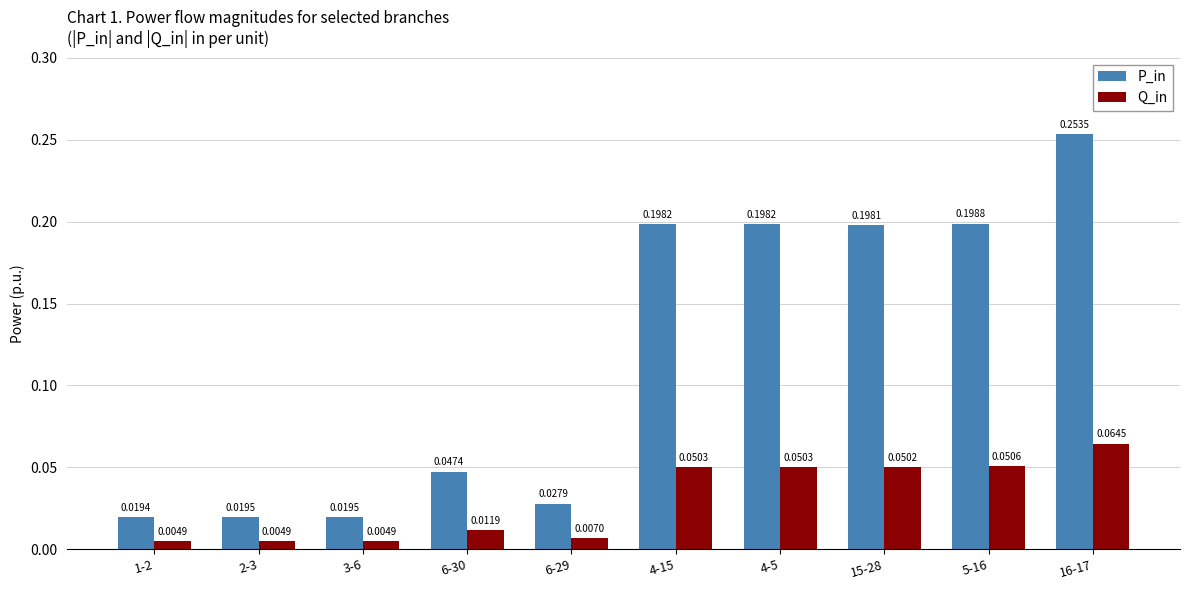

Is the value of P_in at 5-16 greater than the value of Q_in at 15-28?

Yes